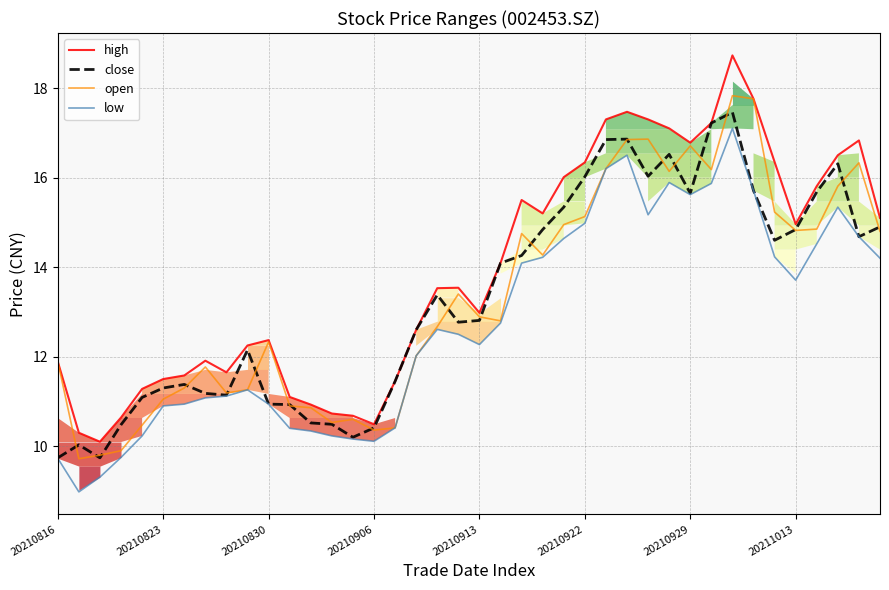

What are all the series names shown in the legend?

high, close, open, low